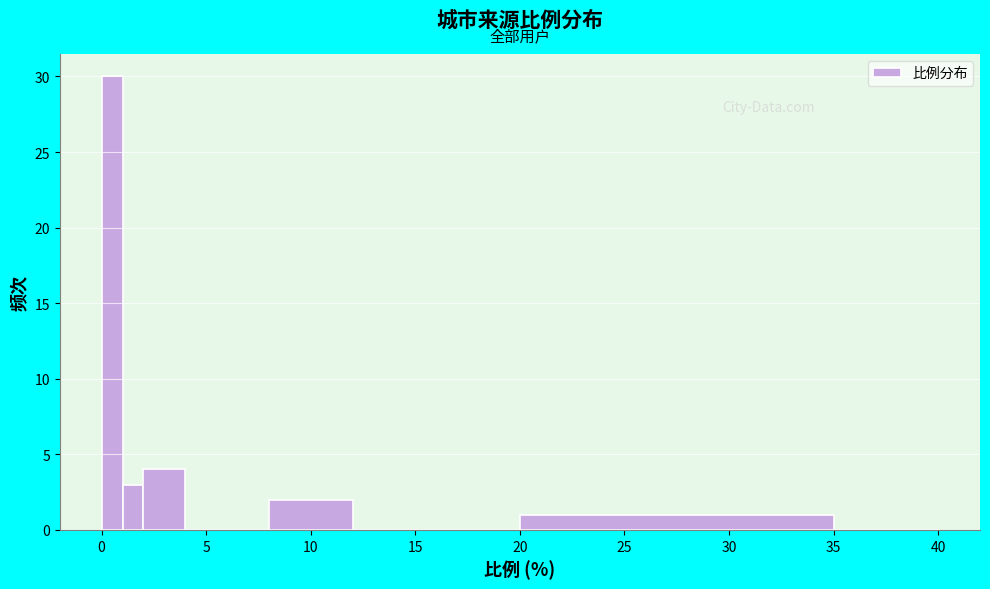

Read against the x-axis, roughly where is the centre of the tallest bar?

0.5